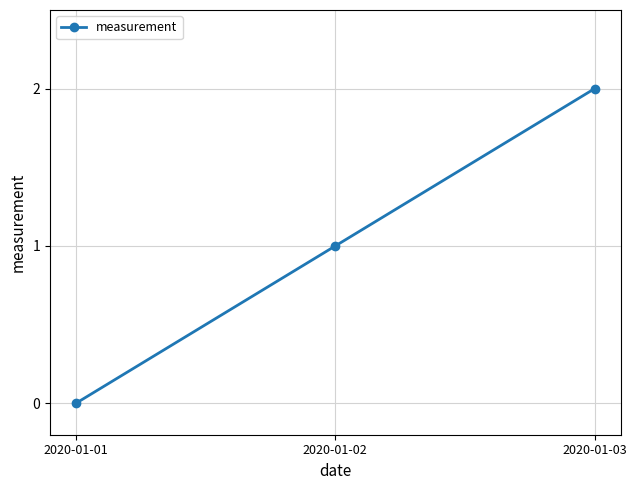

At which label is the value closest to 1?

2020-01-02